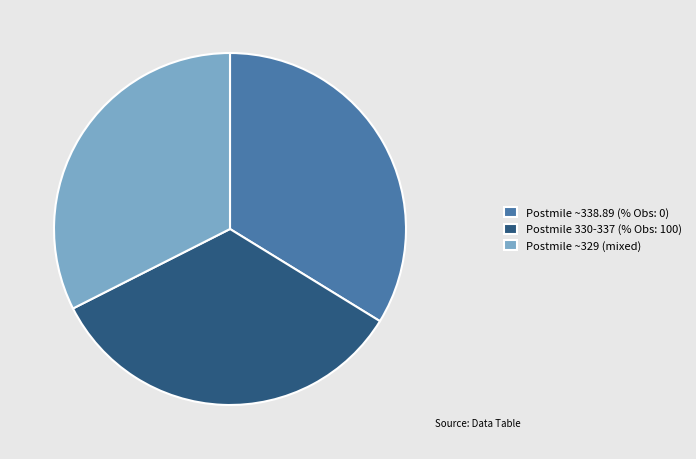

Count the number of slices in the pie.

3